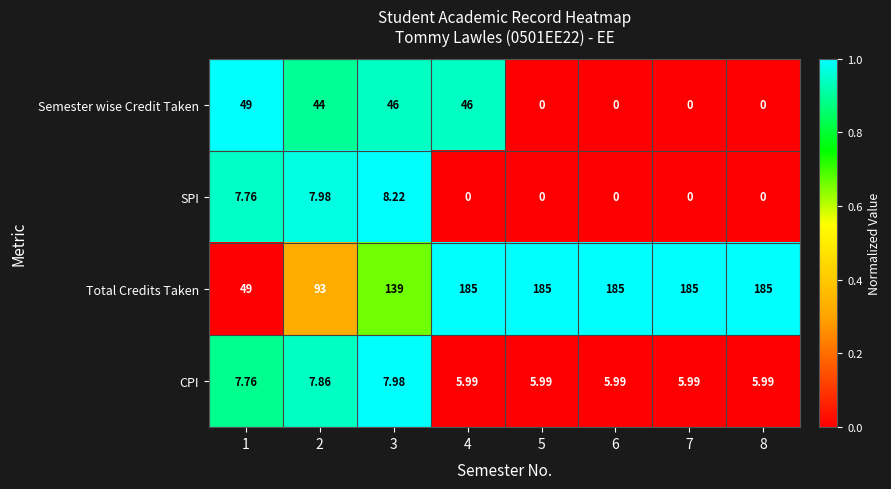

Which series has the widest spread of values?

Total Credits Taken